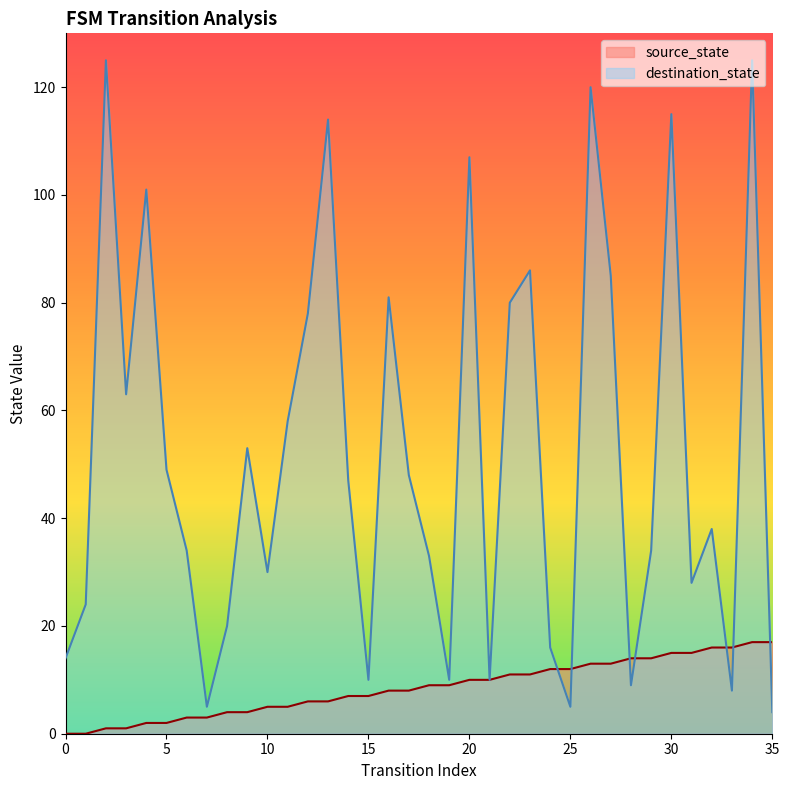

True or false: source_state has more than 1 points higher than both neighbors.

False